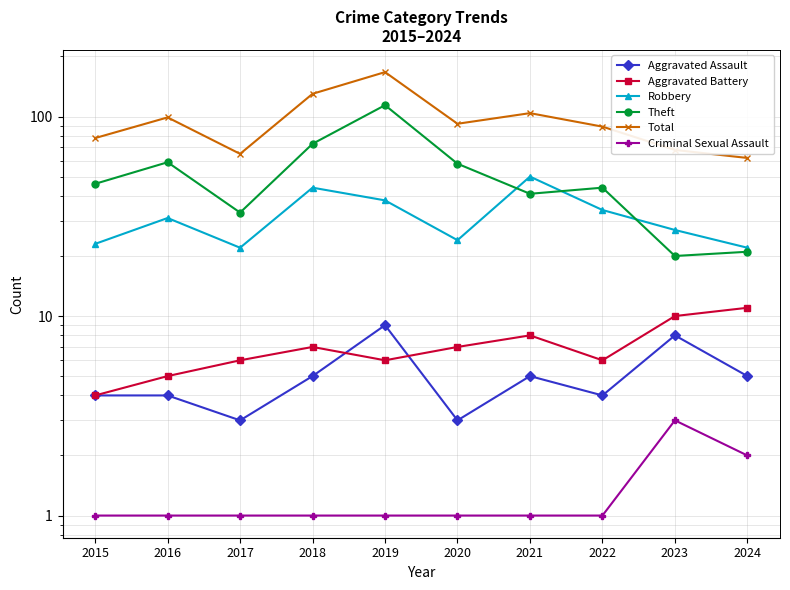

How many values in the Aggravated Assault series exceed 5?

2